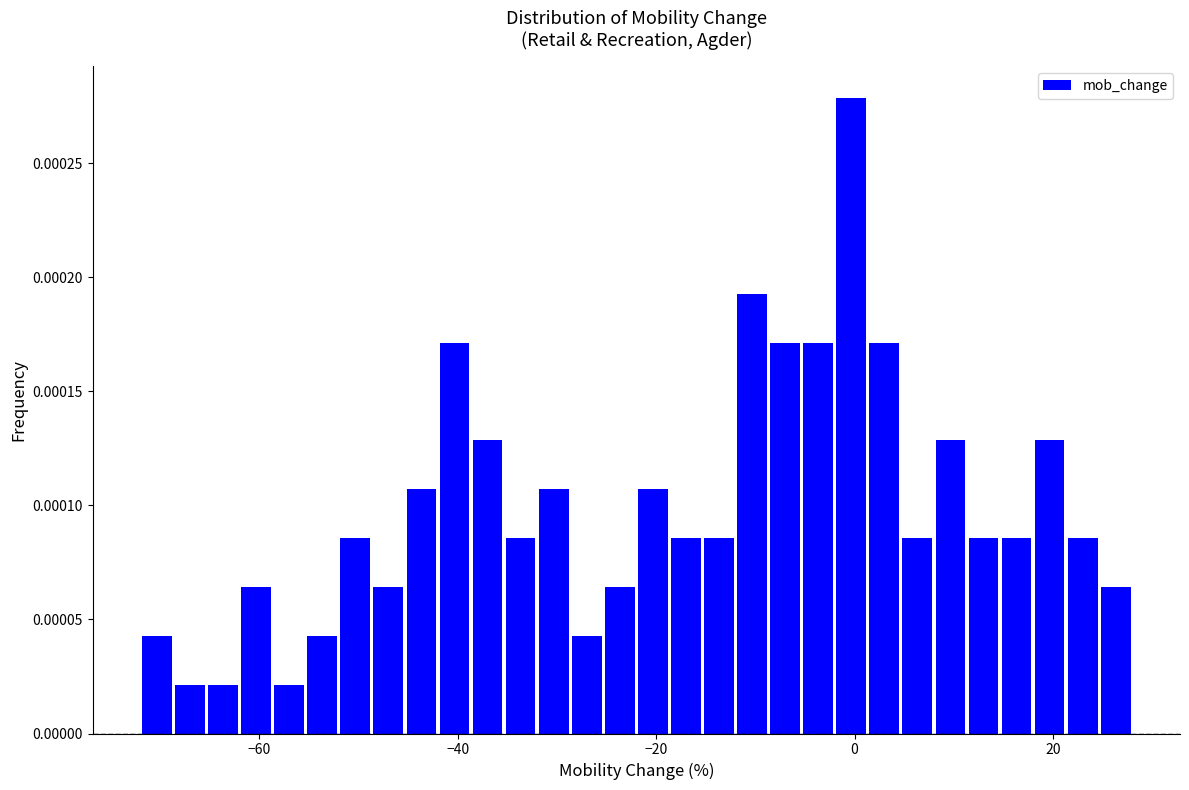

Read against the x-axis, roughly where is the centre of the tallest bar?

0